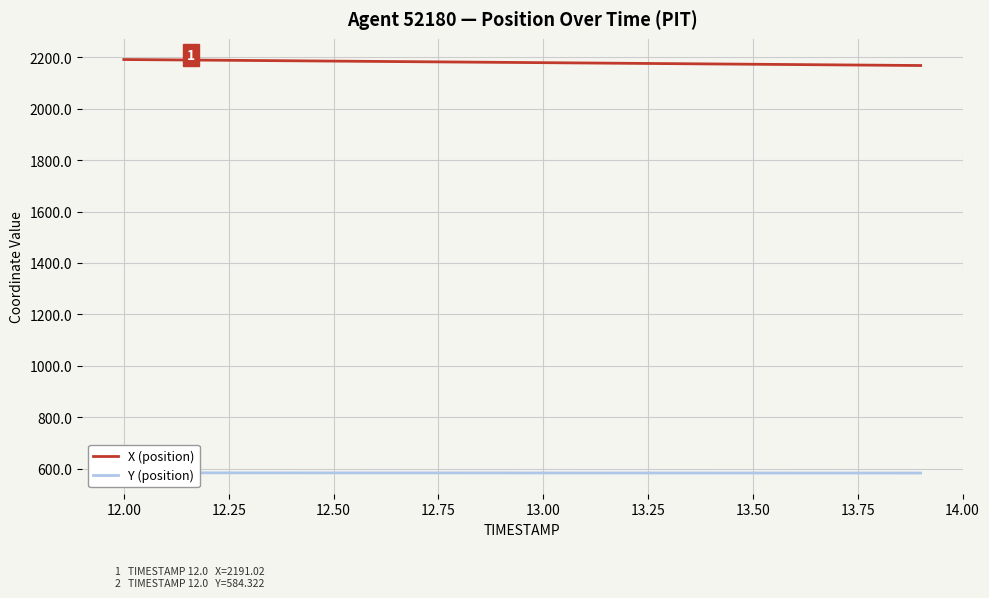

How many lines are shown in the chart?

2